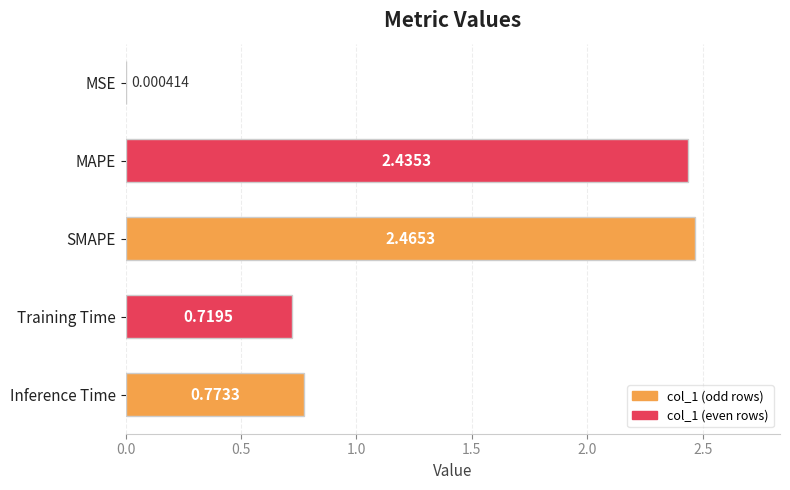

What is the sum of the values at MAPE and Inference Time?

3.2